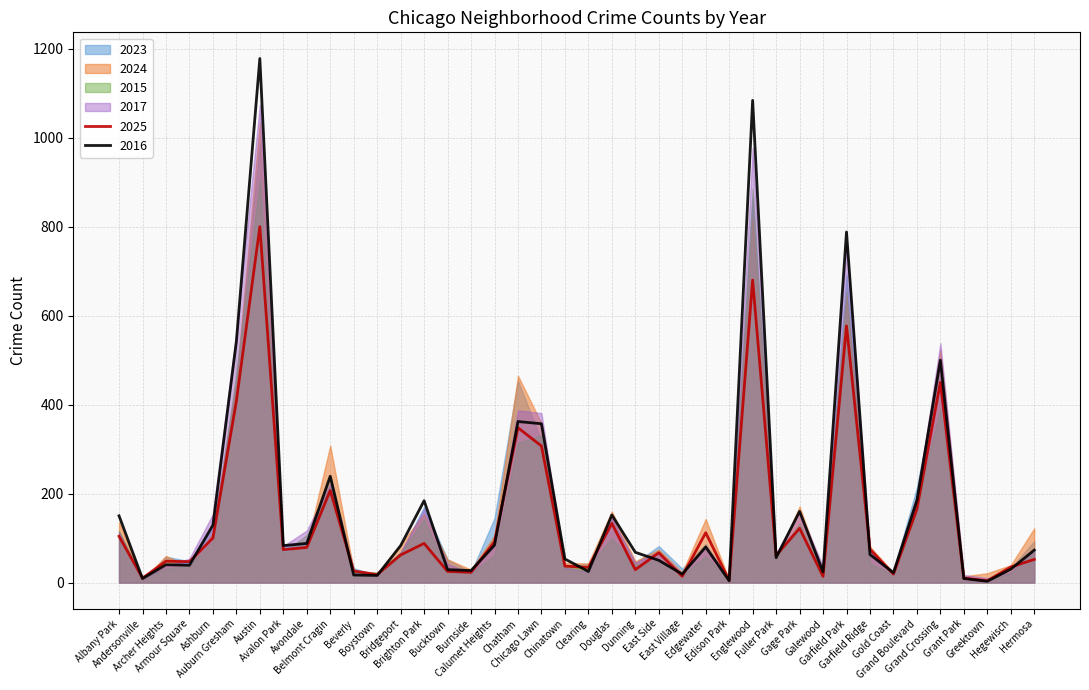

Where is the first local maximum for 2017?

Austin